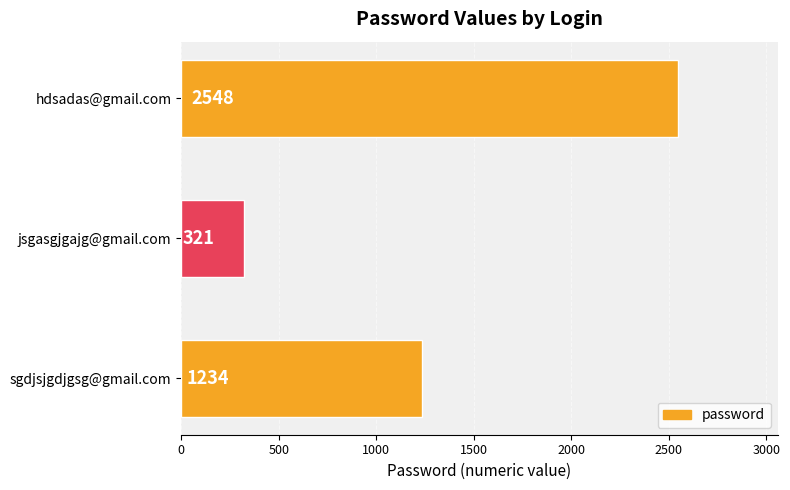

The value at jsgasgjgajg@gmail.com is 321. True or false?

True